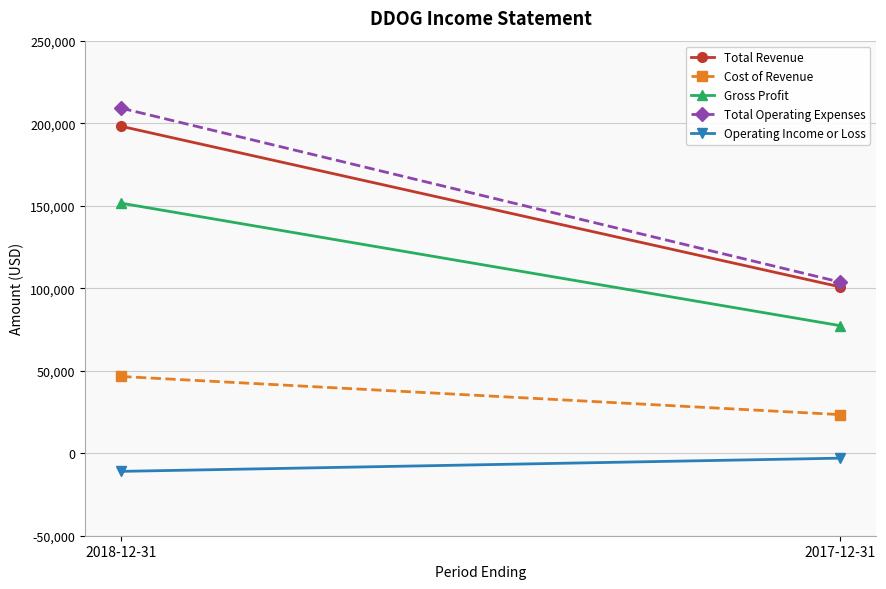

Between 2017-12-31 and 2018-12-31, which is larger?

2018-12-31